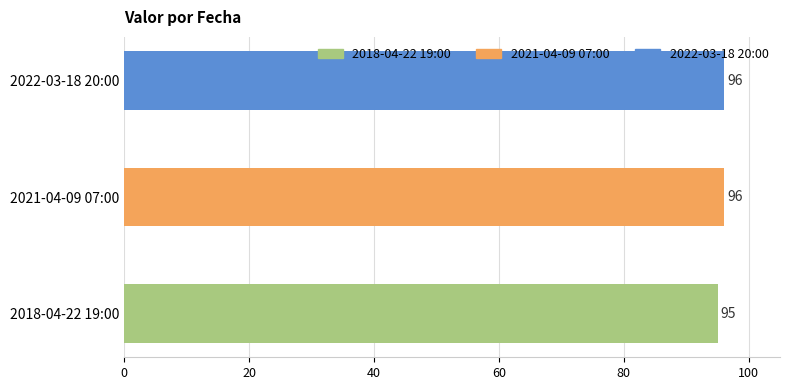

Reading bottom to top, extract all data points from this chart.

2018-04-22 19:00=95	2021-04-09 07:00=96	2022-03-18 20:00=96